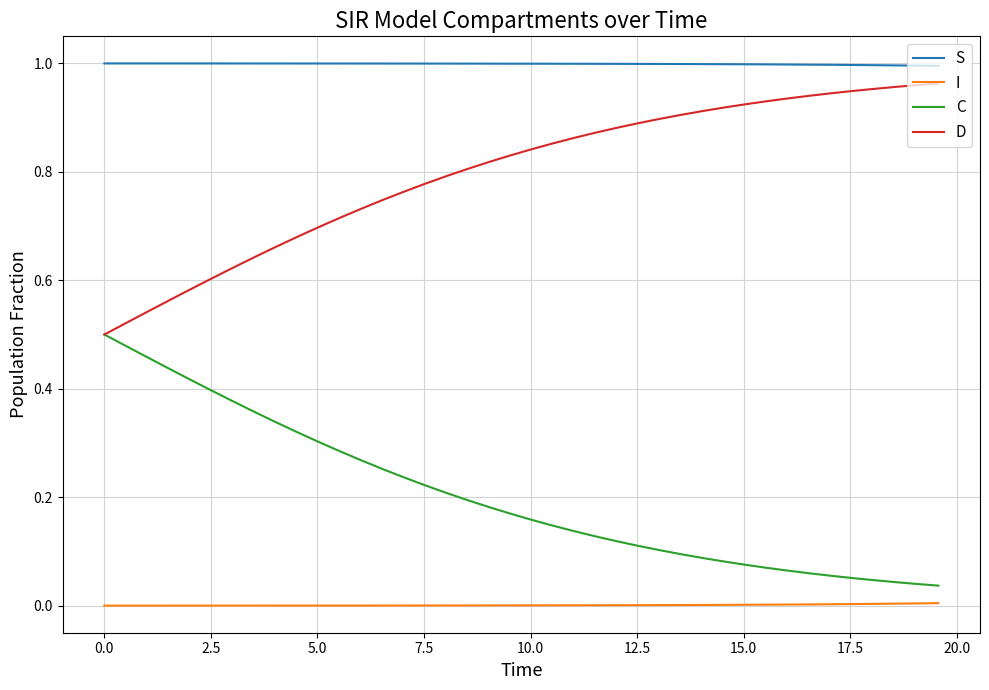

True or false: D and I cross at least once.

False